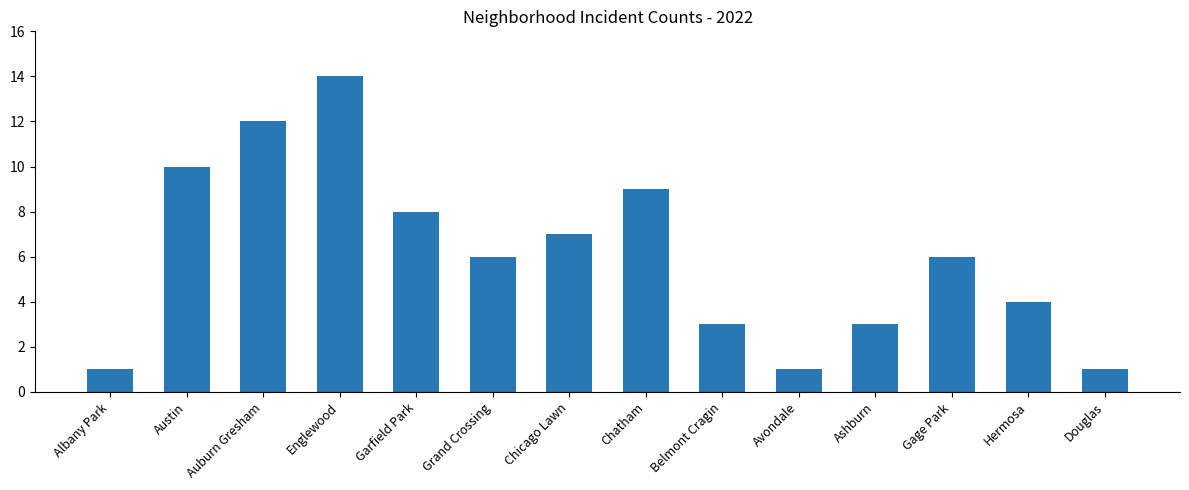

What is the difference between the maximum and minimum values?

13